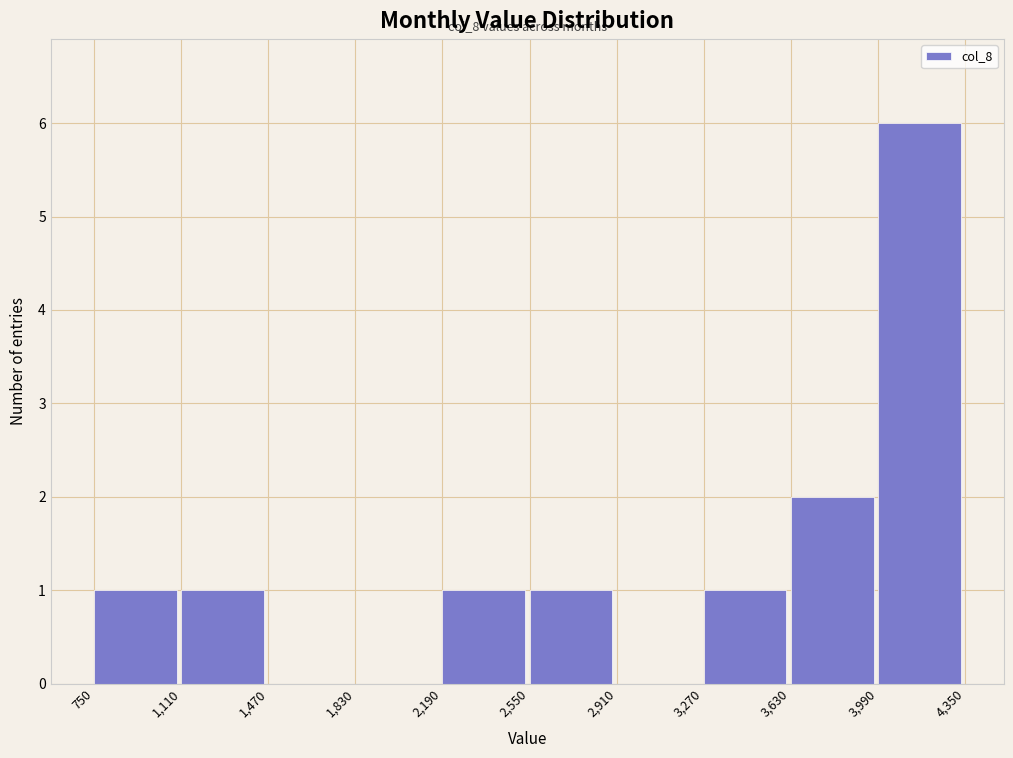

Over which range of the x-axis is the bar tallest?

3,990 to 4,350